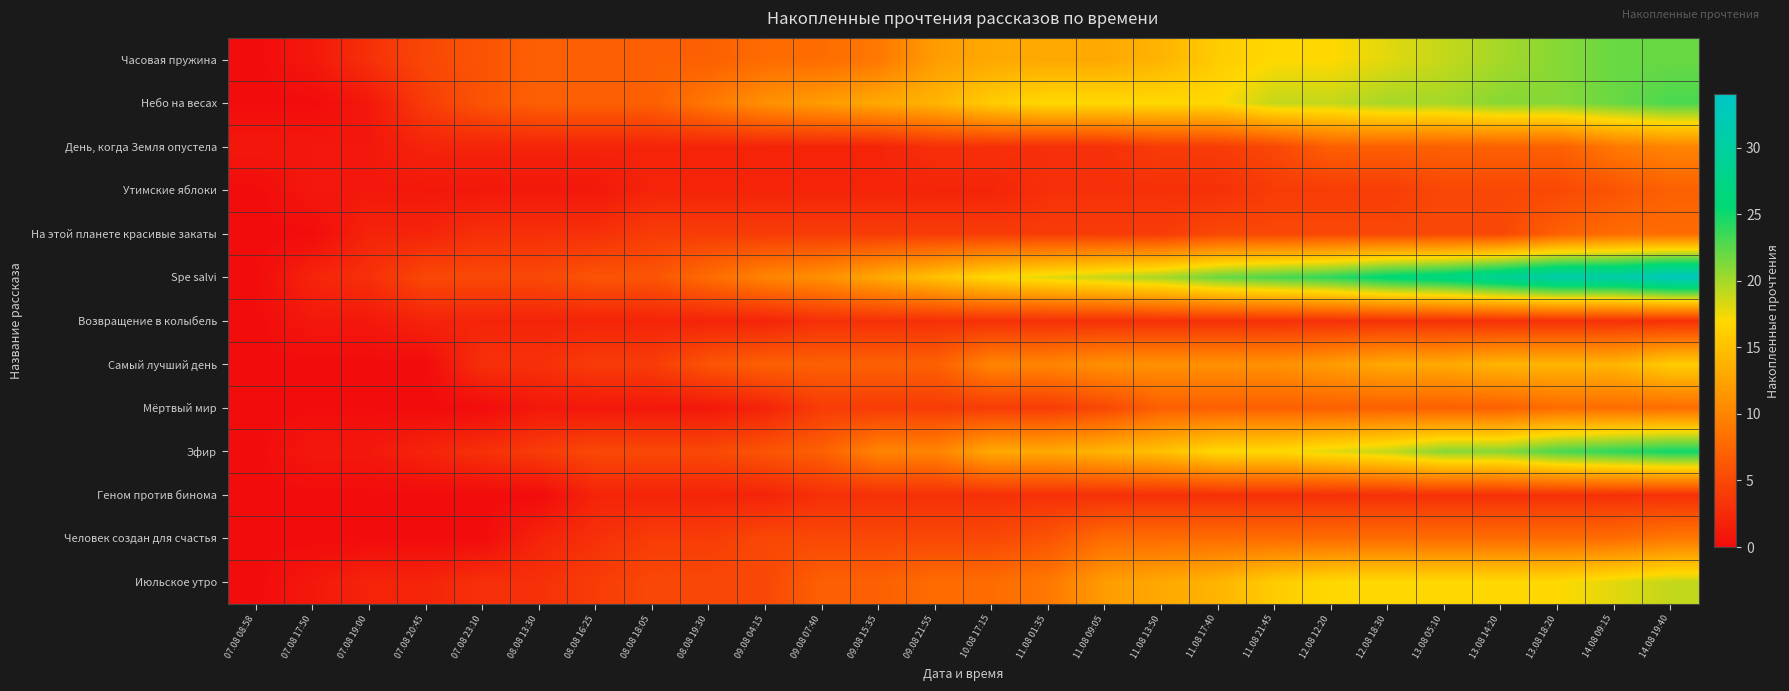

Count the number of data series in this chart.

13